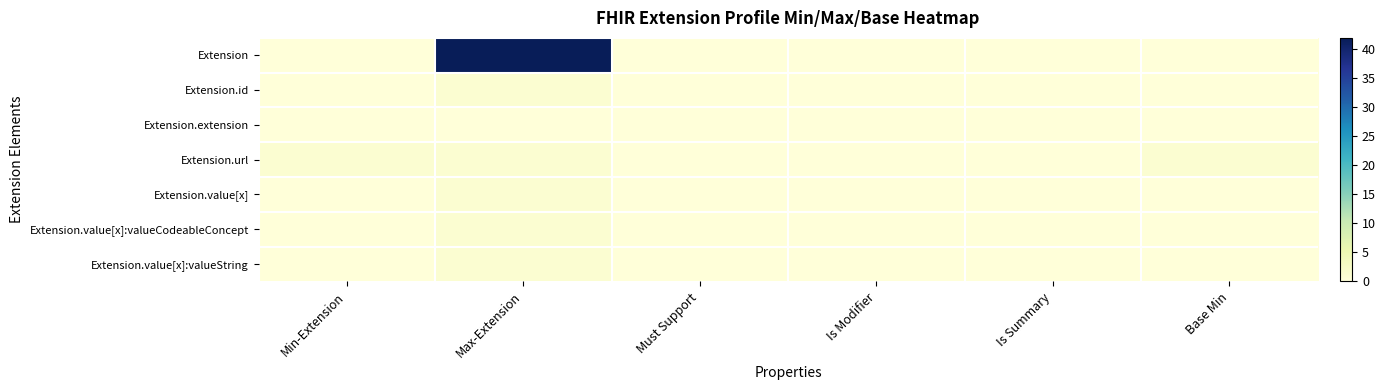

Reading left to right, list all the values displayed in this chart.

Extension: Min-Extension=0	Max-Extension=42	Must Support=0	Is Modifier=0	Is Summary=0	Base Min=0
Extension.id: Min-Extension=0	Max-Extension=1	Must Support=0	Is Modifier=0	Is Summary=0	Base Min=0
Extension.extension: Min-Extension=0	Max-Extension=0	Must Support=0	Is Modifier=0	Is Summary=0	Base Min=0
Extension.url: Min-Extension=1	Max-Extension=1	Must Support=0	Is Modifier=0	Is Summary=0	Base Min=1
Extension.value[x]: Min-Extension=0	Max-Extension=1	Must Support=0	Is Modifier=0	Is Summary=0	Base Min=0
Extension.value[x]:valueCodeableConcept: Min-Extension=0	Max-Extension=1	Must Support=0	Is Modifier=0	Is Summary=0	Base Min=0
Extension.value[x]:valueString: Min-Extension=0	Max-Extension=1	Must Support=0	Is Modifier=0	Is Summary=0	Base Min=0